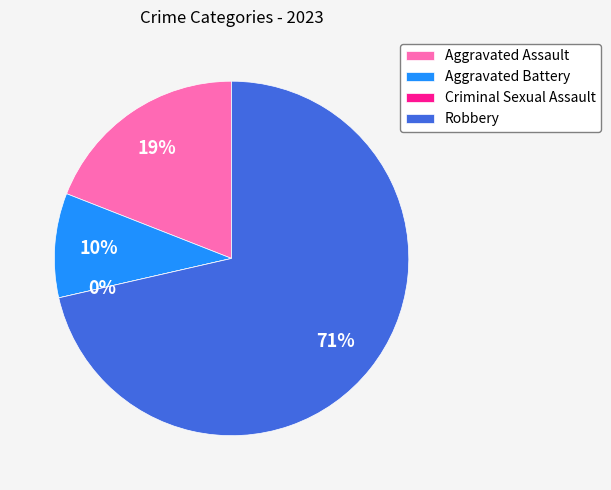

How much of the chart is everything except Robbery?

28.6%